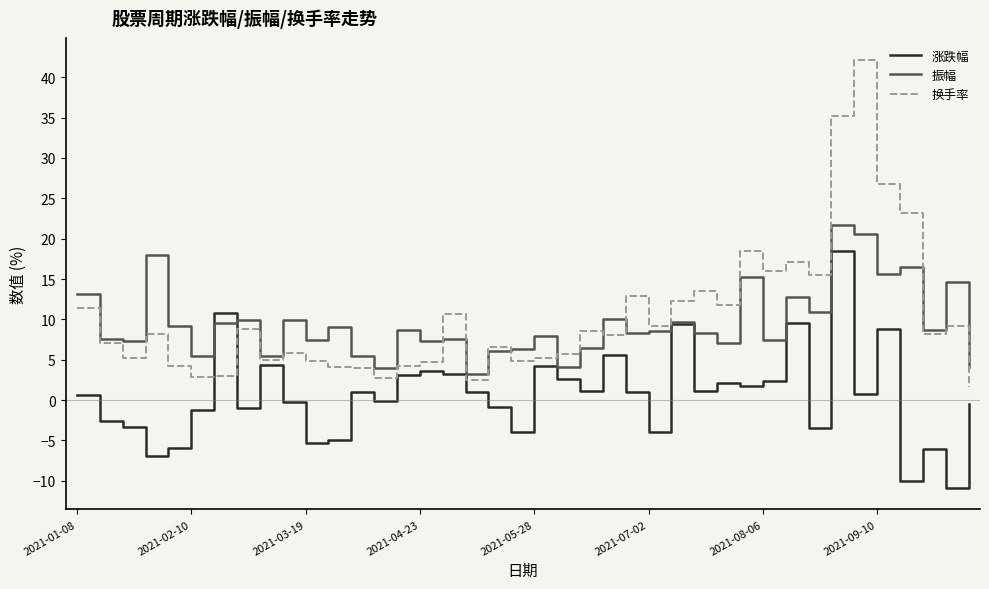

Which series has the widest spread of values?

换手率